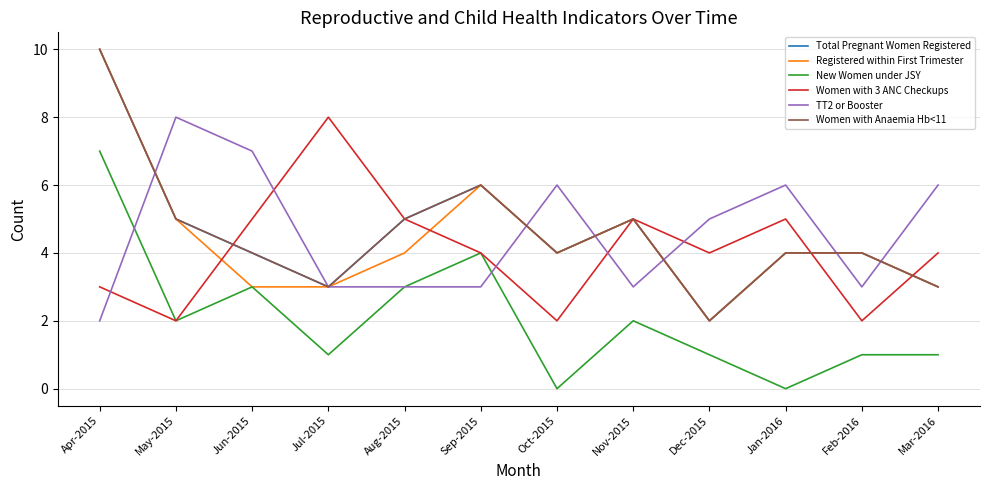

What is the value of the New Women under JSY point at the 11th from the left?

1